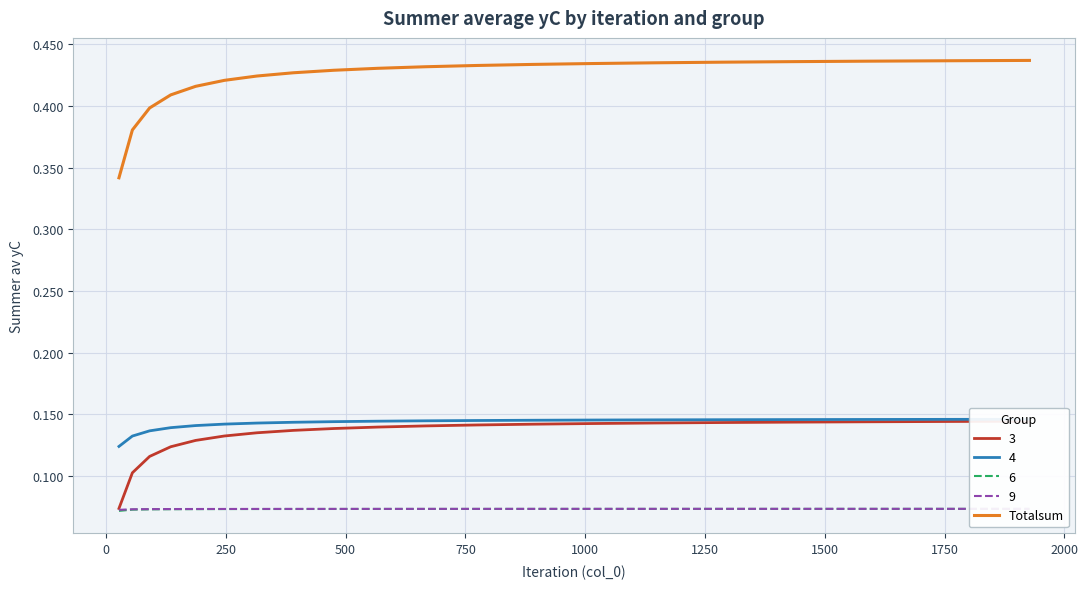

The value at 1250 is 0.3. True or false?

False